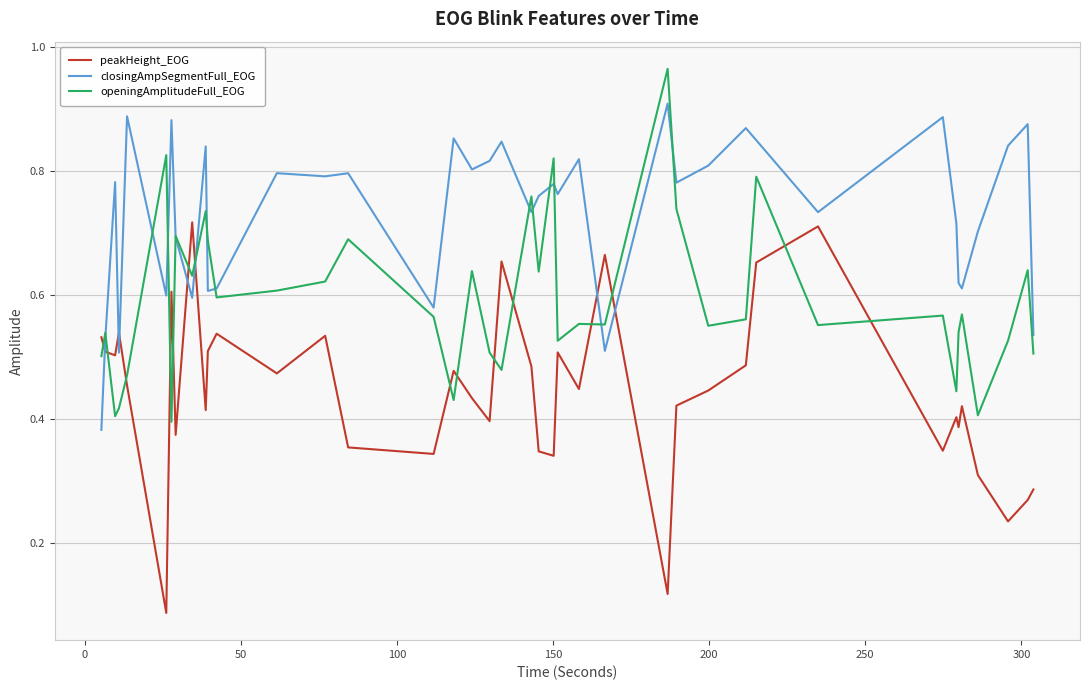

How many intersections are there between openingAmplitudeFull_EOG and peakHeight_EOG?

15